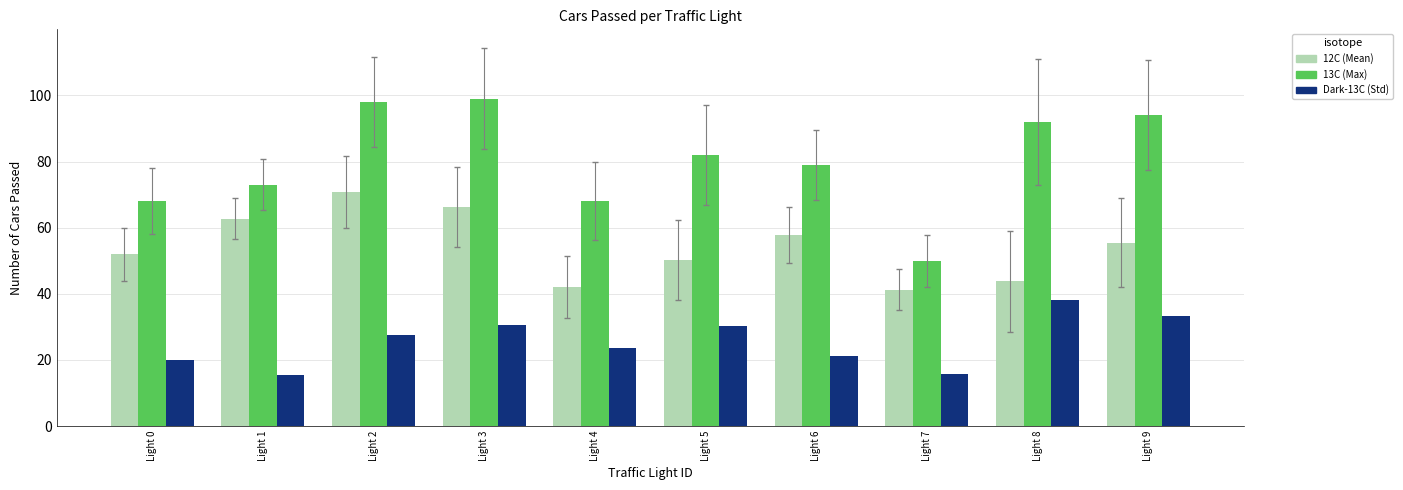

What is the smallest value displayed?

15.3